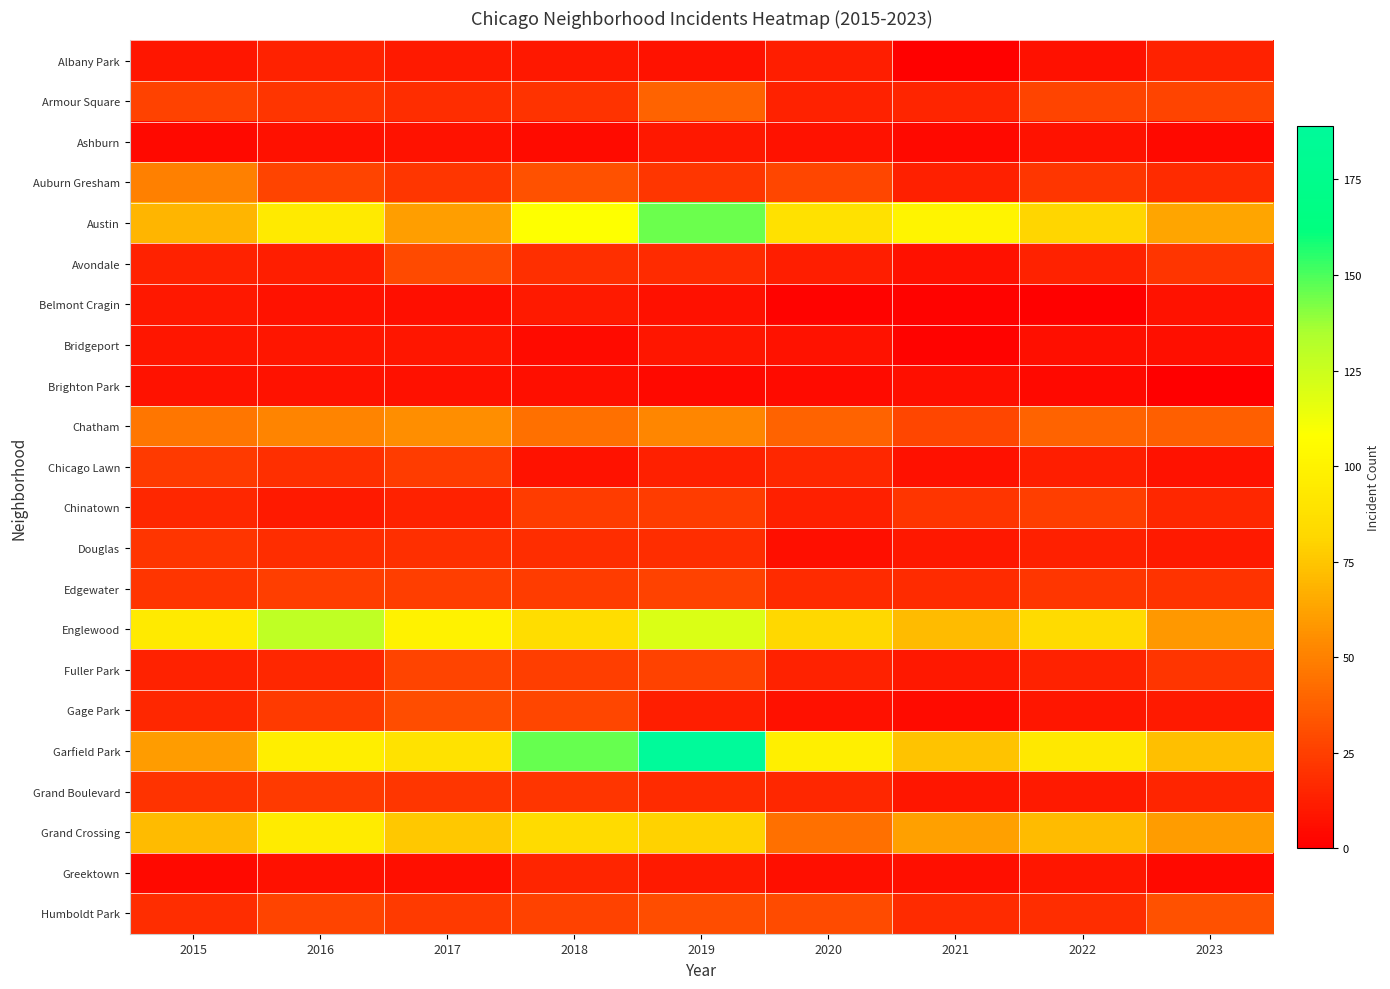

Which label corresponds to the smallest value in the chart?

2023